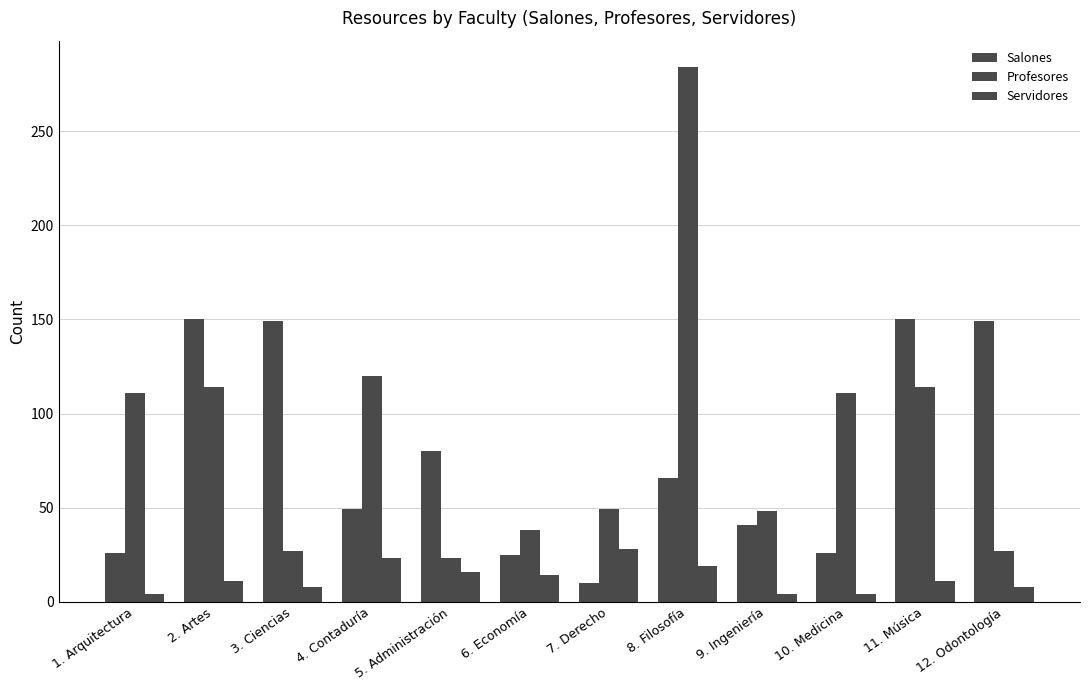

What is the difference between the Profesores values at 12. Odontología and 1. Arquitectura?

84